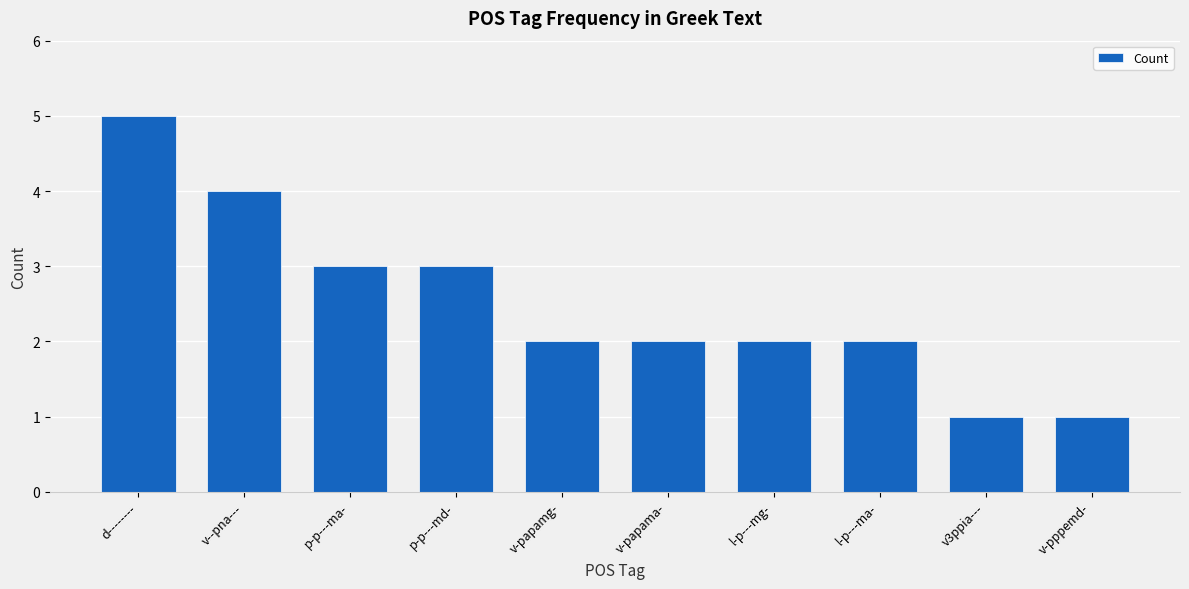

The value at p-p---ma- is 3. True or false?

True